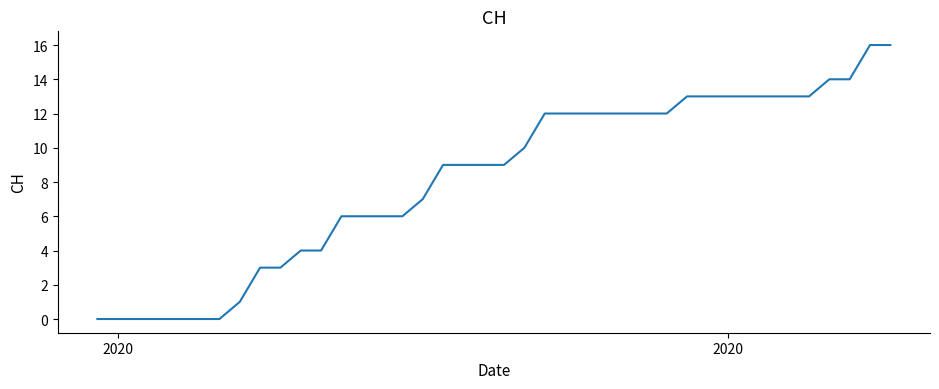

What is the difference between the maximum and minimum values?

16